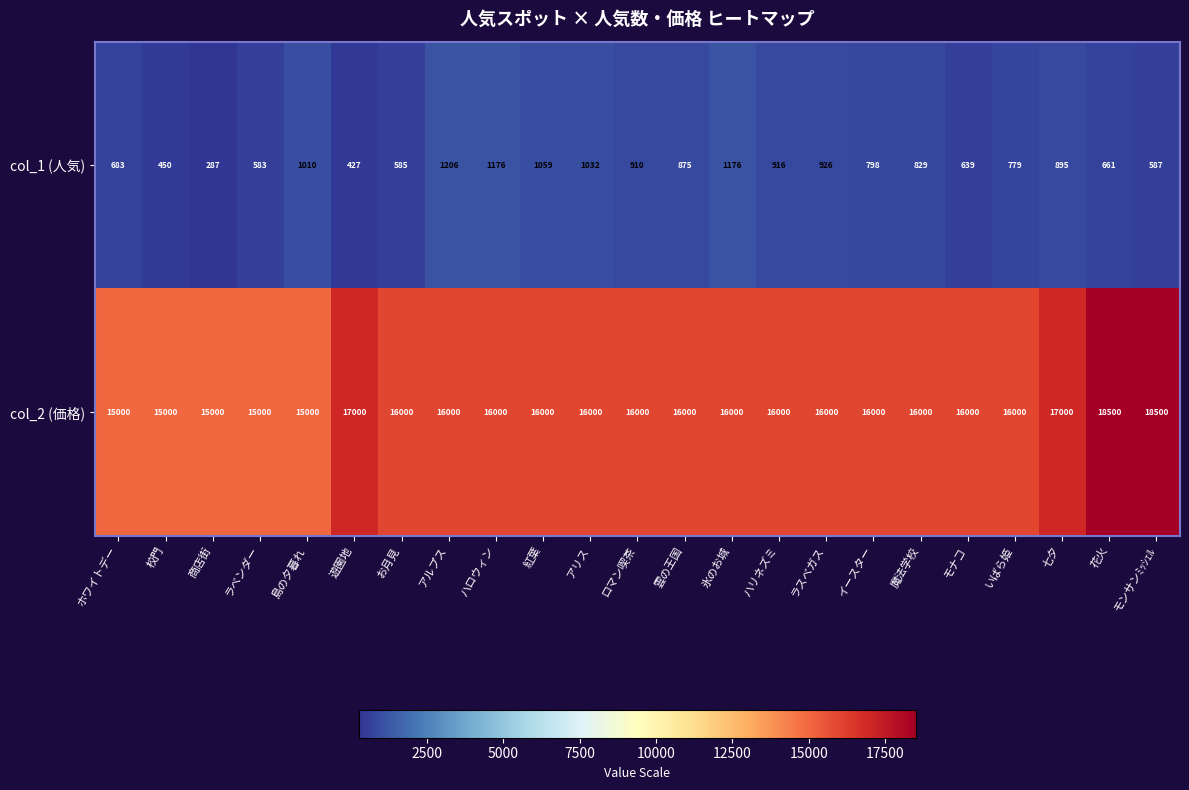

How many distinct data groups are displayed?

2